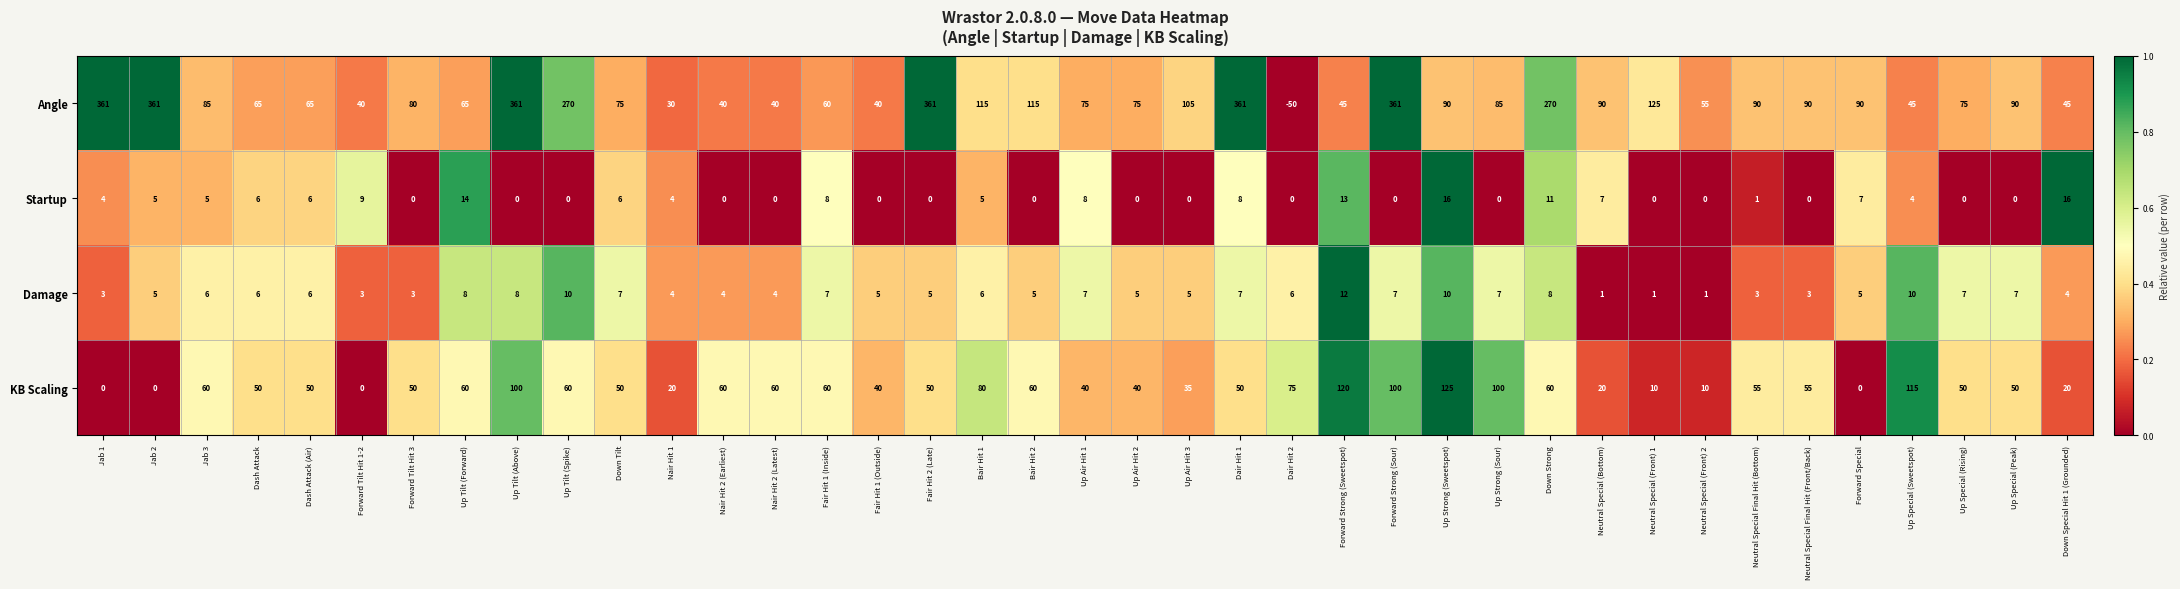

At which category is the sum across all series the highest?

Up Tilt (Above)